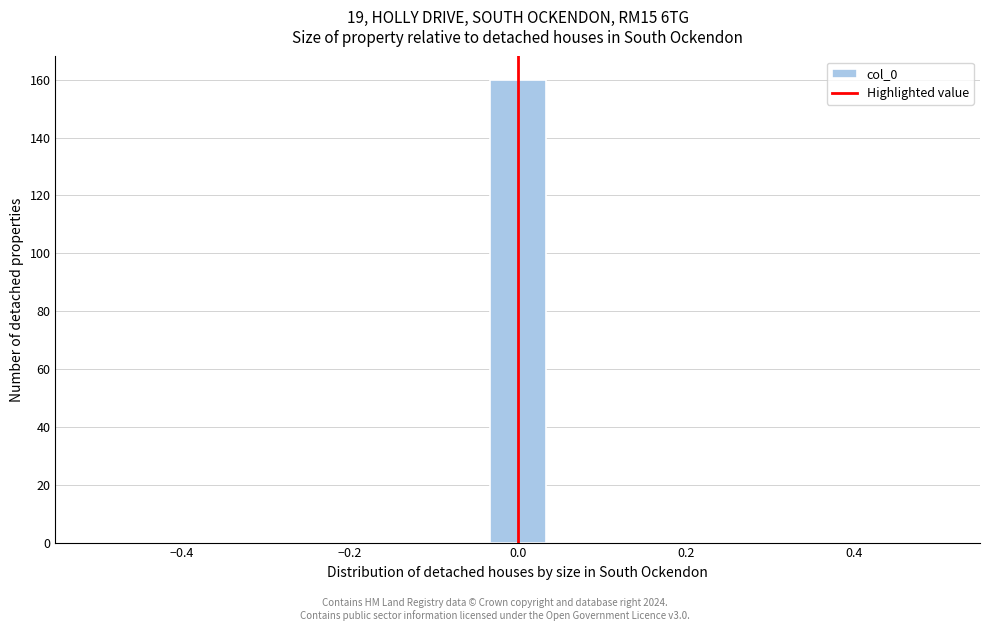

Read against the x-axis, roughly where is the centre of the tallest bar?

0.00